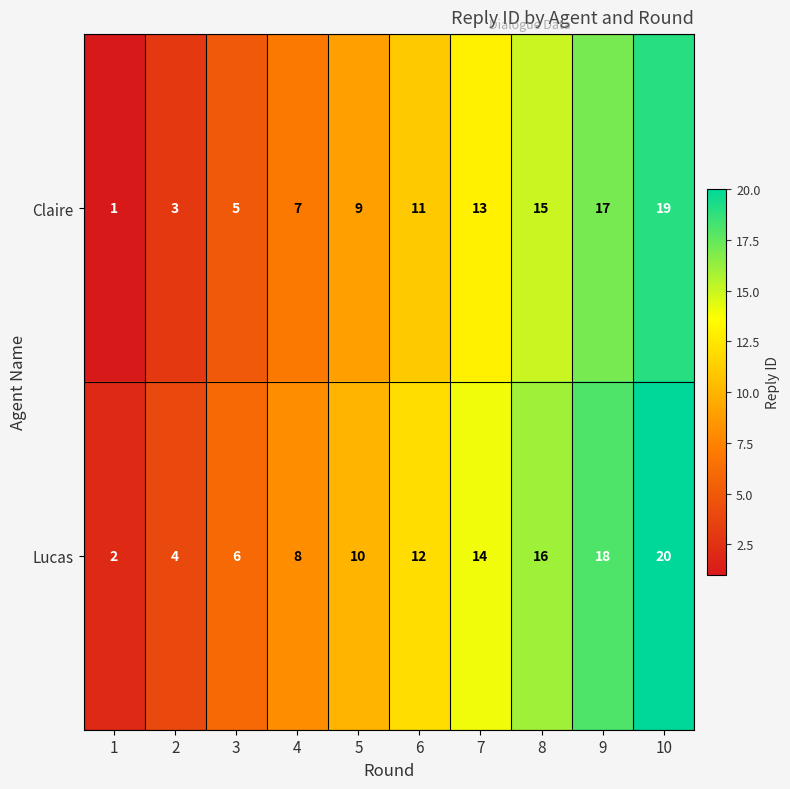

What is the greatest value displayed?

20